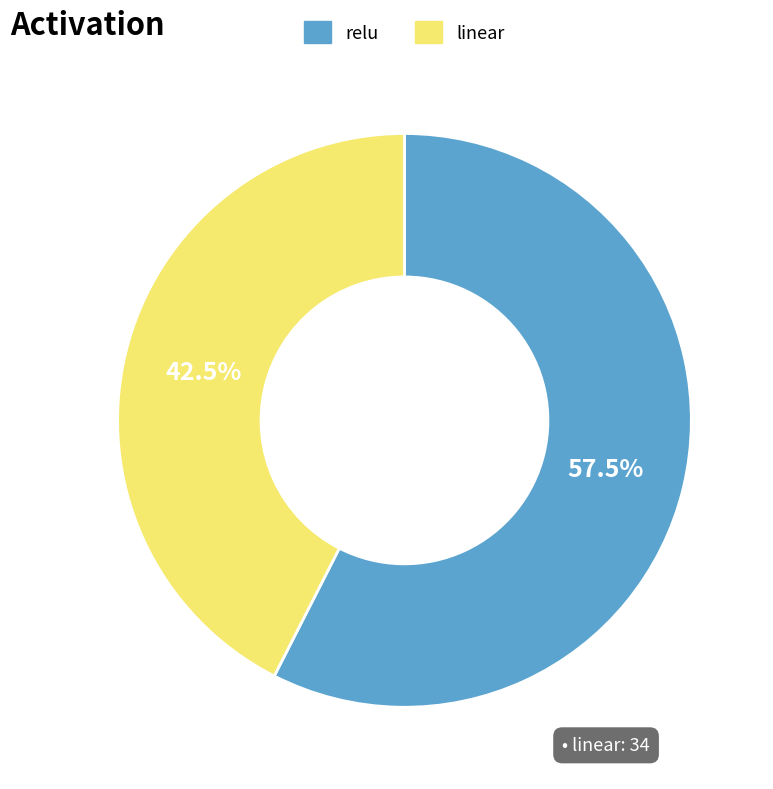

Count the number of slices in the pie.

2